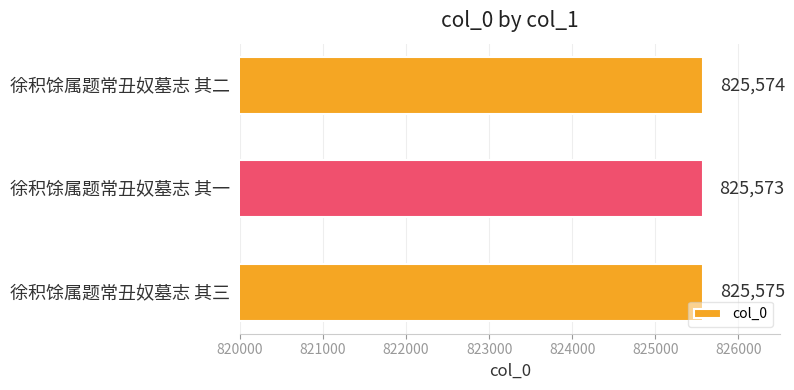

Which has a higher value, 徐积馀属题常丑奴墓志 其三 or 徐积馀属题常丑奴墓志 其一?

徐积馀属题常丑奴墓志 其三